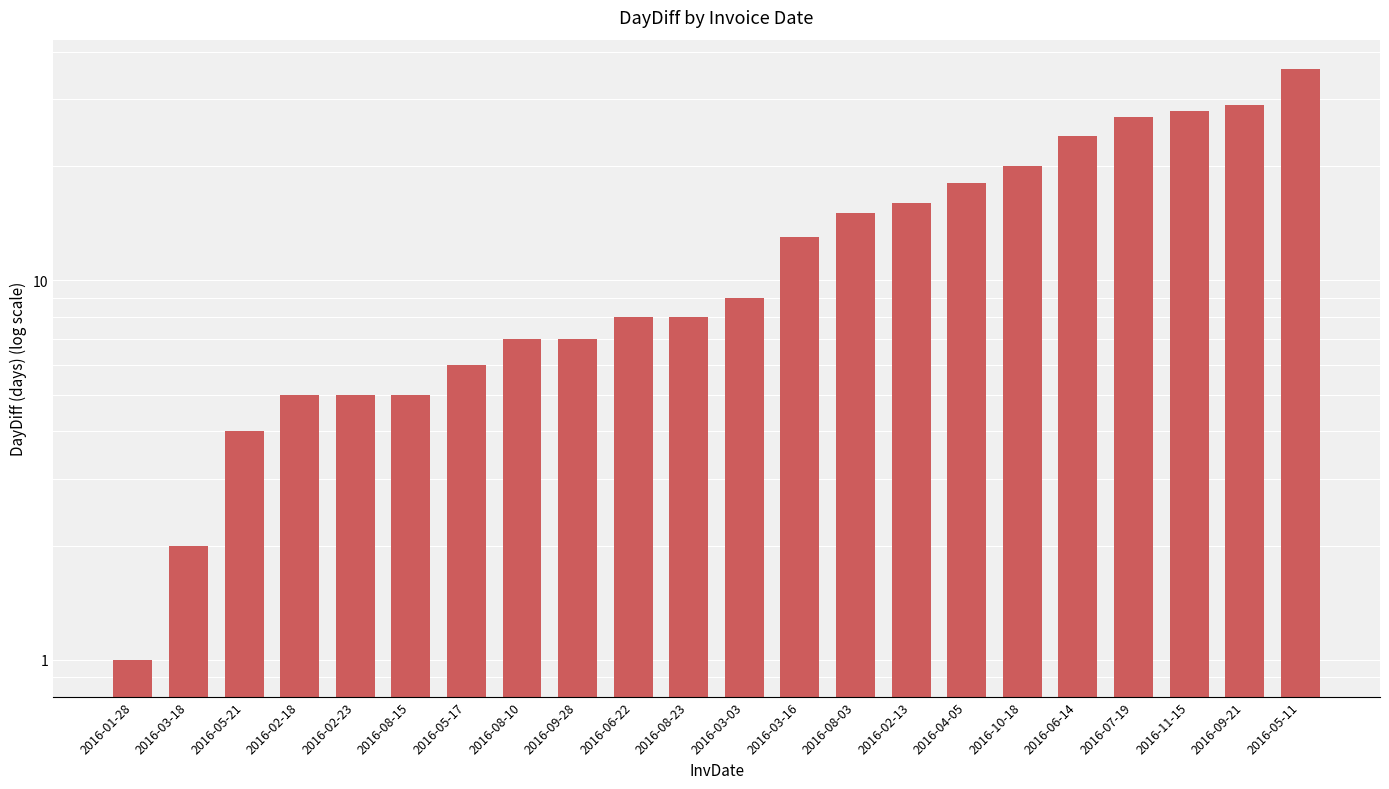

What is the difference between the maximum and minimum values?

35